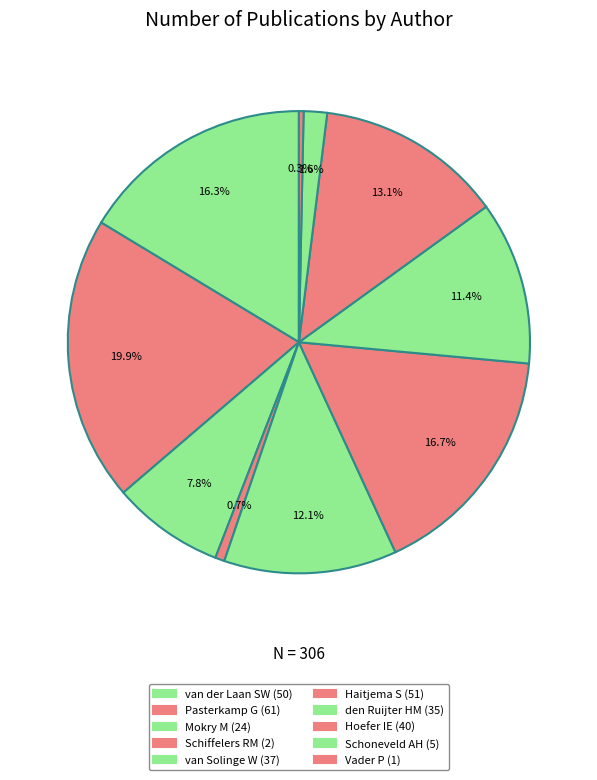

What is the largest slice in the pie chart?

Pasterkamp G